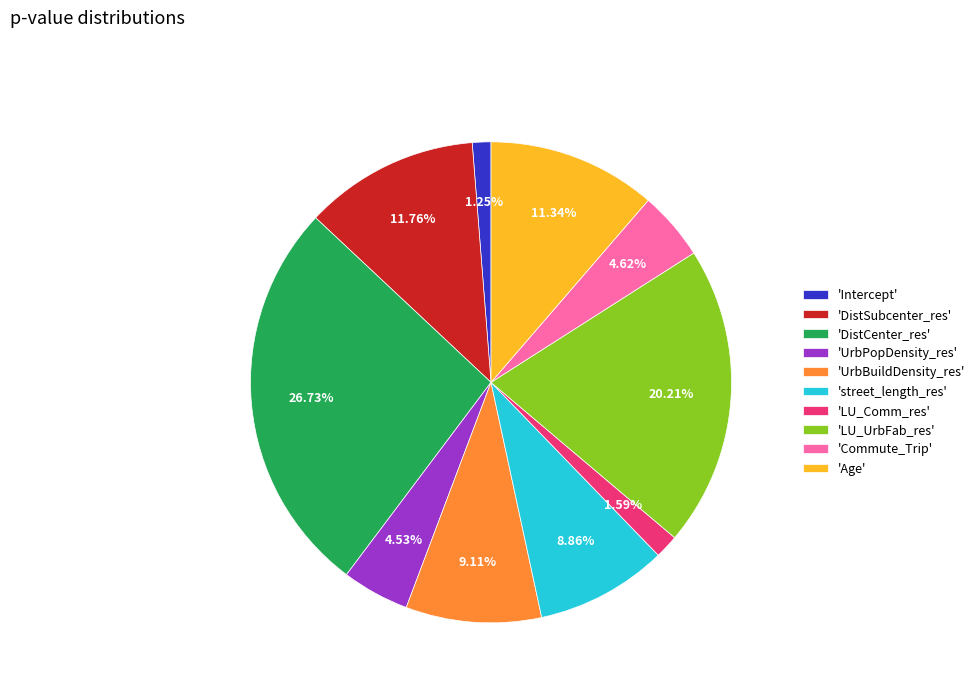

Between 'UrbPopDensity_res' and 'LU_UrbFab_res', which is larger?

'LU_UrbFab_res'